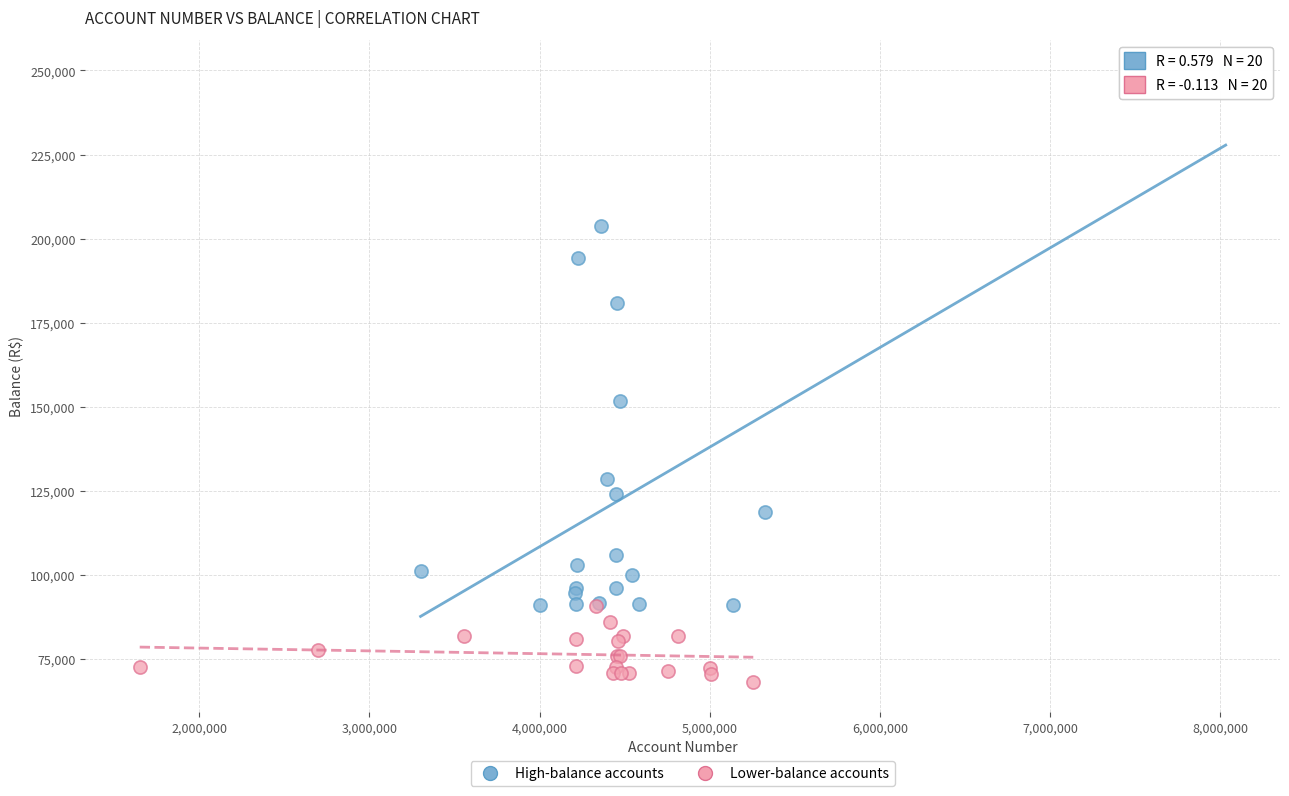

Which series reaches the maximum Y coordinate?

High-balance accounts